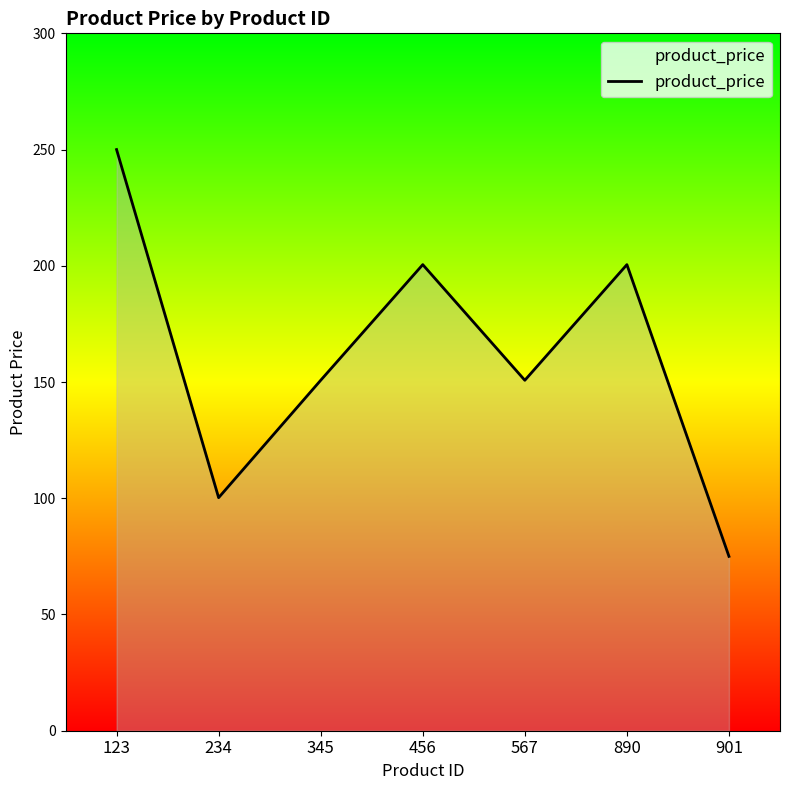

How many interior local peaks (higher than both neighbors) does the data have?

2